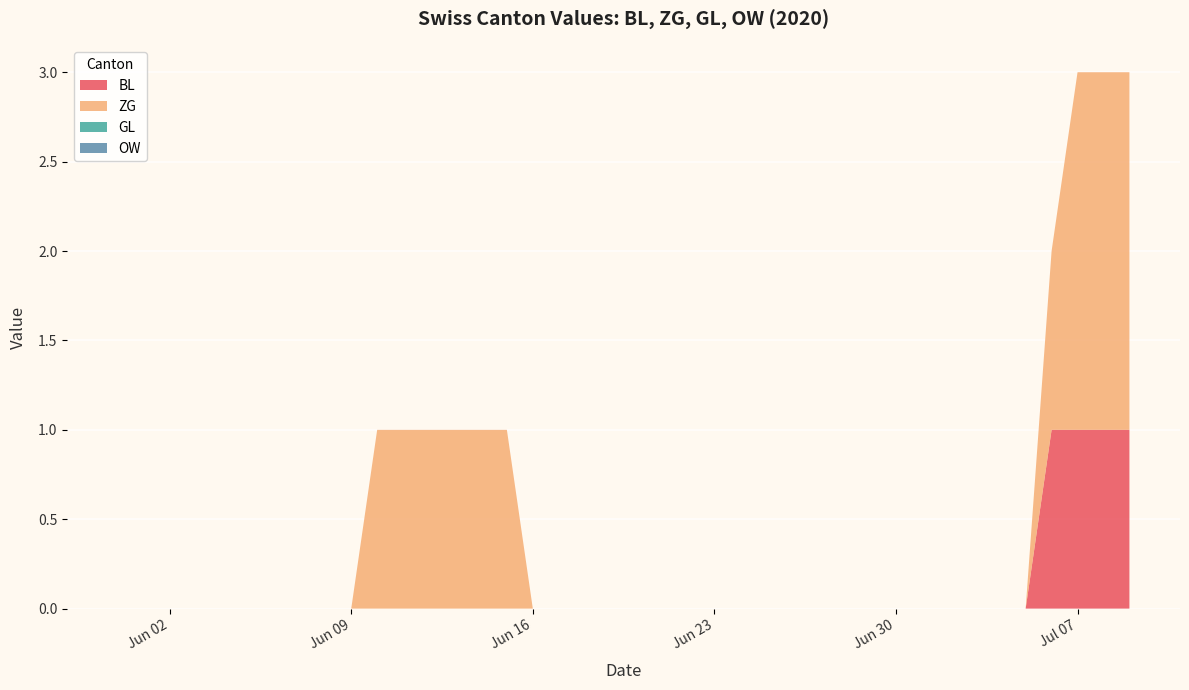

Reading left to right, transcribe all the data shown in this chart.

BL: 2020-05-31=0	2020-06-01=0	2020-06-02=0	2020-06-03=0	2020-06-04=0	2020-06-05=0	2020-06-06=0	2020-06-07=0	2020-06-08=0	2020-06-09=0	2020-06-10=0	2020-06-11=0	2020-06-12=0	2020-06-13=0	2020-06-14=0	2020-06-15=0	2020-06-16=0	2020-06-17=0	2020-06-18=0	2020-06-19=0	2020-06-20=0	2020-06-21=0	2020-06-22=0	2020-06-23=0	2020-06-24=0	2020-06-25=0	2020-06-26=0	2020-06-27=0	2020-06-28=0	2020-06-29=0	2020-06-30=0	2020-07-01=0	2020-07-02=0	2020-07-03=0	2020-07-04=0	2020-07-05=0	2020-07-06=1	2020-07-07=1	2020-07-08=1	2020-07-09=1
ZG: 2020-05-31=0	2020-06-01=0	2020-06-02=0	2020-06-03=0	2020-06-04=0	2020-06-05=0	2020-06-06=0	2020-06-07=0	2020-06-08=0	2020-06-09=0	2020-06-10=1	2020-06-11=1	2020-06-12=1	2020-06-13=1	2020-06-14=1	2020-06-15=1	2020-06-16=0	2020-06-17=0	2020-06-18=0	2020-06-19=0	2020-06-20=0	2020-06-21=0	2020-06-22=0	2020-06-23=0	2020-06-24=0	2020-06-25=0	2020-06-26=0	2020-06-27=0	2020-06-28=0	2020-06-29=0	2020-06-30=0	2020-07-01=0	2020-07-02=0	2020-07-03=0	2020-07-04=0	2020-07-05=0	2020-07-06=1	2020-07-07=2	2020-07-08=2	2020-07-09=2
GL: 2020-05-31=0	2020-06-01=0	2020-06-02=0	2020-06-03=0	2020-06-04=0	2020-06-05=0	2020-06-06=0	2020-06-07=0	2020-06-08=0	2020-06-09=0	2020-06-10=0	2020-06-11=0	2020-06-12=0	2020-06-13=0	2020-06-14=0	2020-06-15=0	2020-06-16=0	2020-06-17=0	2020-06-18=0	2020-06-19=0	2020-06-20=0	2020-06-21=0	2020-06-22=0	2020-06-23=0	2020-06-24=0	2020-06-25=0	2020-06-26=0	2020-06-27=0	2020-06-28=0	2020-06-29=0	2020-06-30=0	2020-07-01=0	2020-07-02=0	2020-07-03=0	2020-07-04=0	2020-07-05=0	2020-07-06=0	2020-07-07=0	2020-07-08=0	2020-07-09=0
OW: 2020-05-31=0	2020-06-01=0	2020-06-02=0	2020-06-03=0	2020-06-04=0	2020-06-05=0	2020-06-06=0	2020-06-07=0	2020-06-08=0	2020-06-09=0	2020-06-10=0	2020-06-11=0	2020-06-12=0	2020-06-13=0	2020-06-14=0	2020-06-15=0	2020-06-16=0	2020-06-17=0	2020-06-18=0	2020-06-19=0	2020-06-20=0	2020-06-21=0	2020-06-22=0	2020-06-23=0	2020-06-24=0	2020-06-25=0	2020-06-26=0	2020-06-27=0	2020-06-28=0	2020-06-29=0	2020-06-30=0	2020-07-01=0	2020-07-02=0	2020-07-03=0	2020-07-04=0	2020-07-05=0	2020-07-06=0	2020-07-07=0	2020-07-08=0	2020-07-09=0